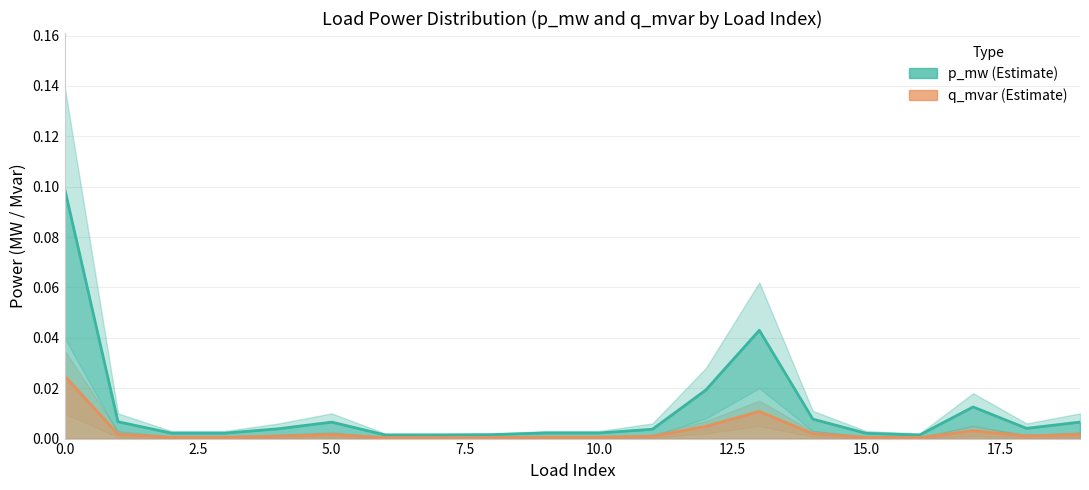

Count the number of categories in the chart.

20